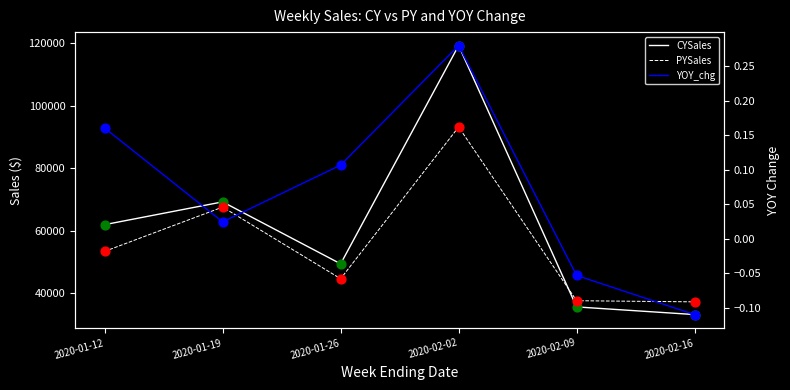

Which series has the widest spread of Y values?

CYSales